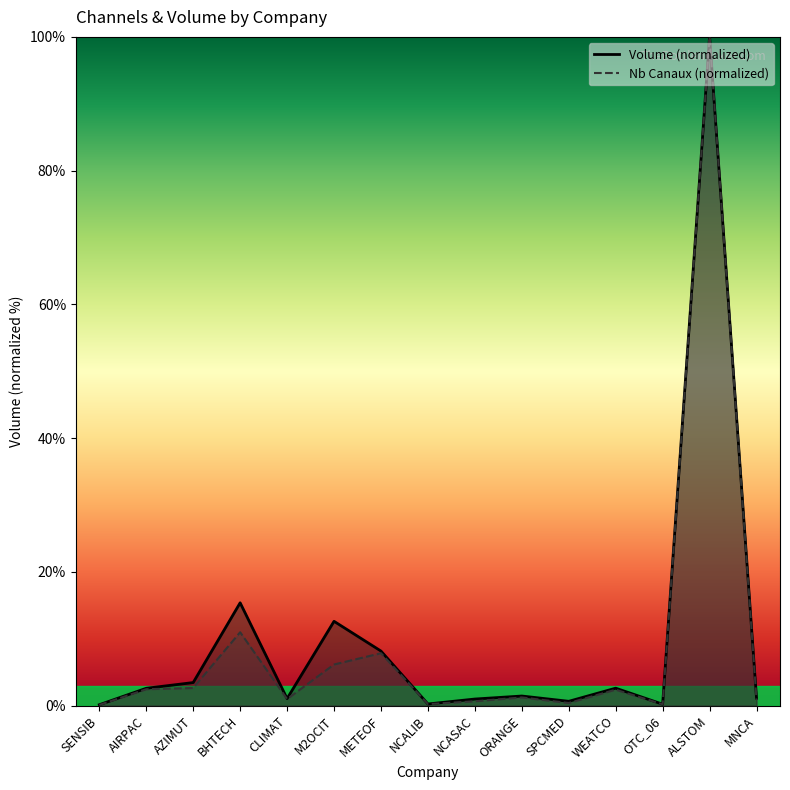

Reading right to left, extract all data points from this chart.

Nb Canaux: MNCA=0.9	ALSTOM=100.0	OTC_06=0.2	WEATCO=2.4	SPCMED=0.4	ORANGE=1.2	NCASAC=0.7	NCALIB=0.2	METEOF=7.8	M2OCIT=6.1	CLIMAT=1.0	BHTECH=11.0	AZIMUT=2.6	AIRPAC=2.5	SENSIB=0.1
Volume: MNCA=1.1	ALSTOM=100.0	OTC_06=0.2	WEATCO=2.6	SPCMED=0.6	ORANGE=1.4	NCASAC=1.0	NCALIB=0.2	METEOF=8.2	M2OCIT=12.6	CLIMAT=1.1	BHTECH=15.4	AZIMUT=3.5	AIRPAC=2.6	SENSIB=0.1